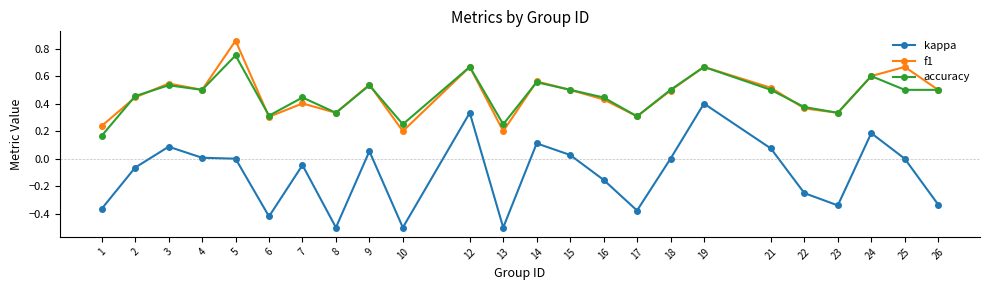

Which series changed the most between 10 and 18?

kappa